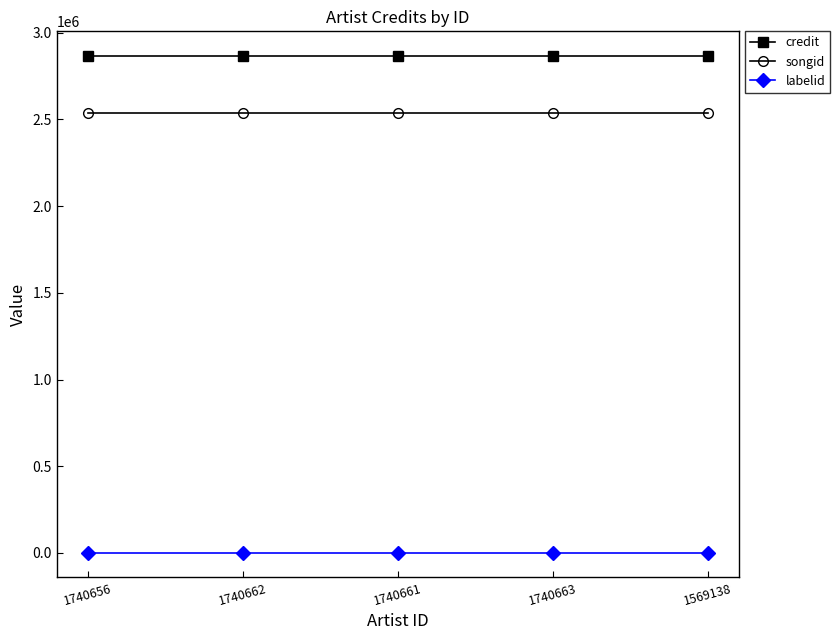

At how many categories does at least one series exceed 1020374?

5